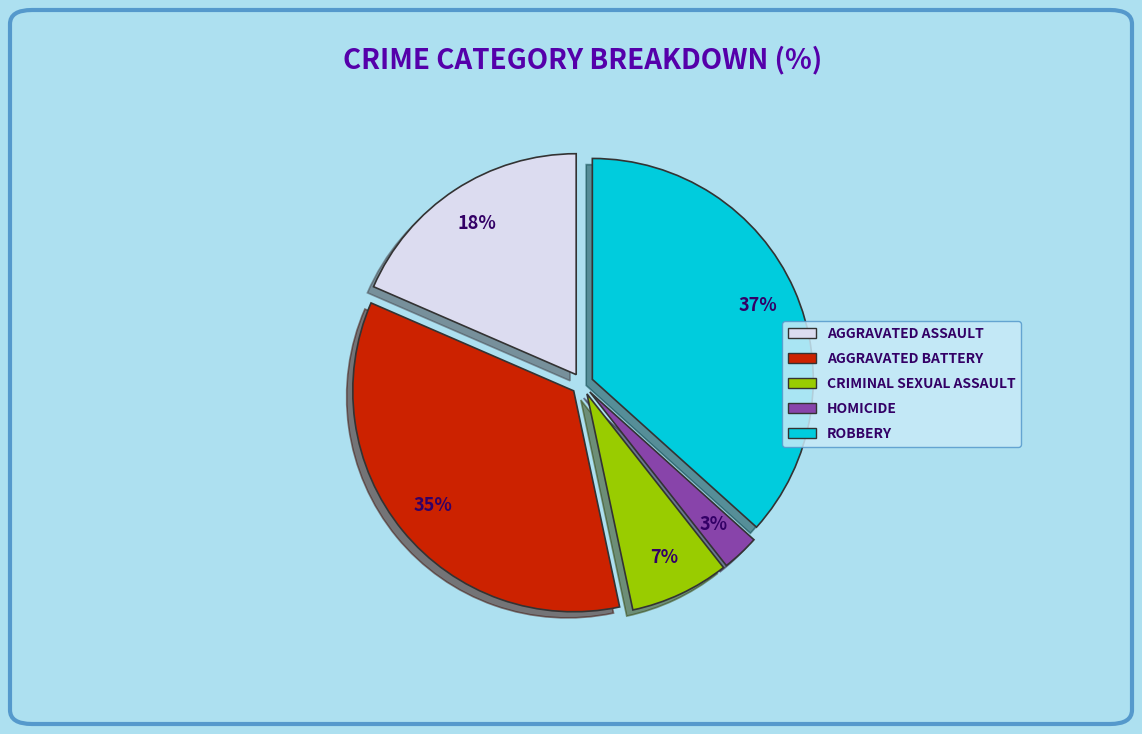

To the nearest percent, what is the average slice percentage?

20%